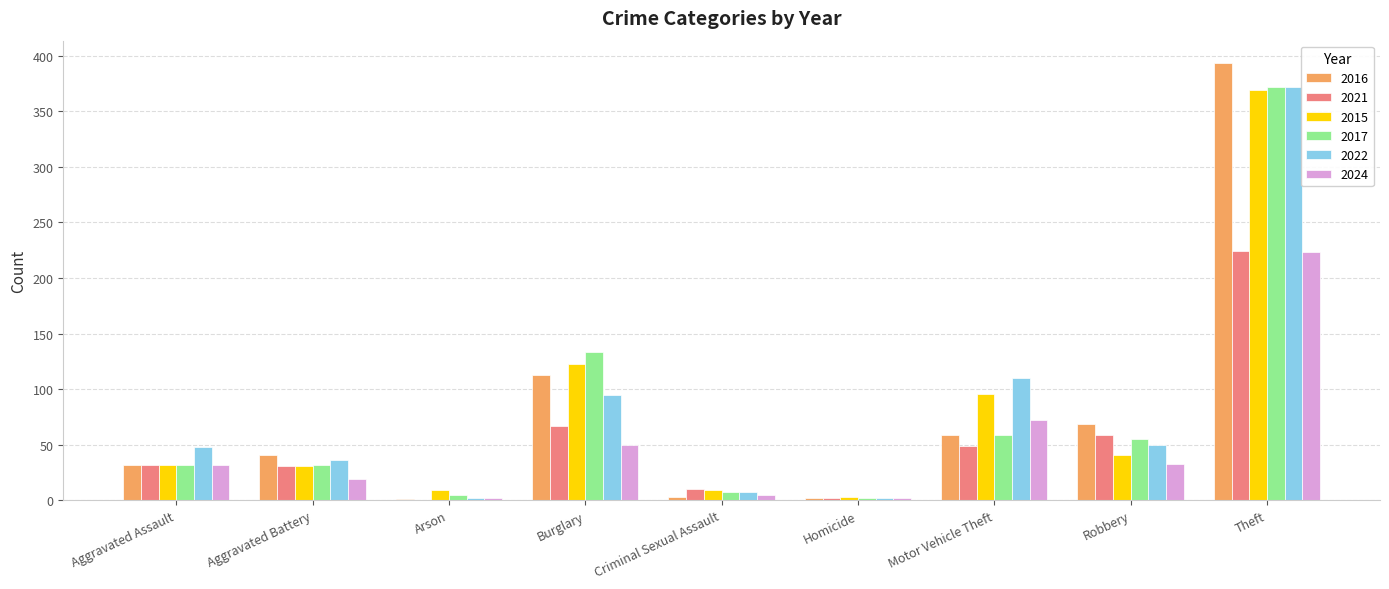

How many data points does each series have?

9